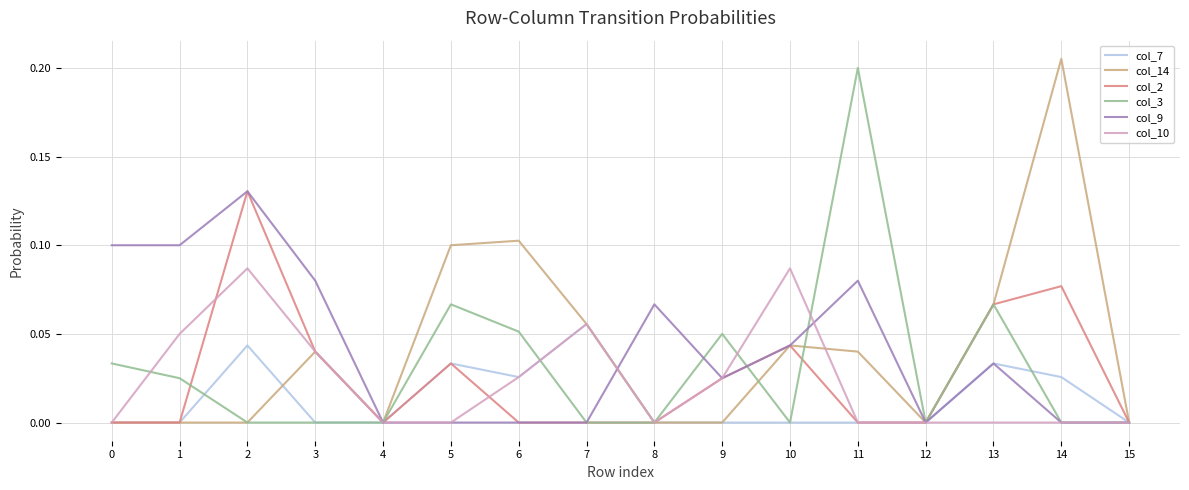

What is the sum of all col_3 values?

0.5